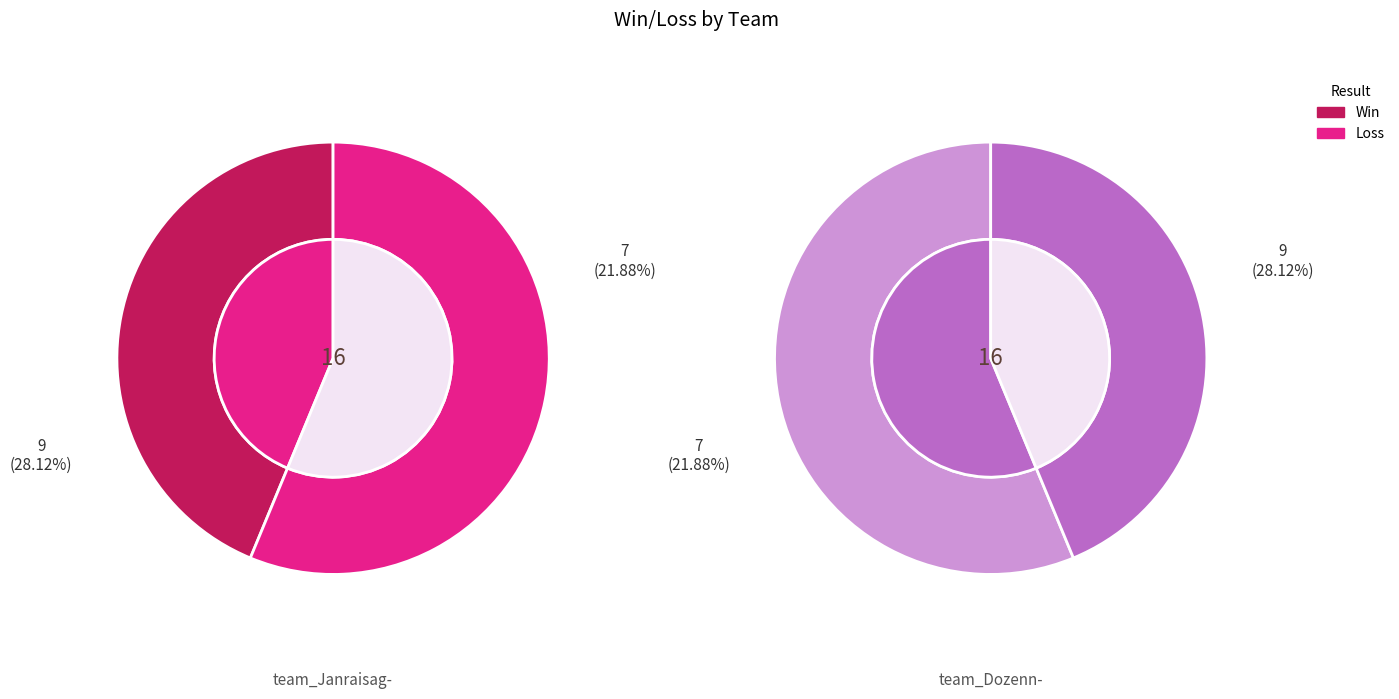

To the nearest percent, what is the difference between the largest and smallest slice percentages?

12%